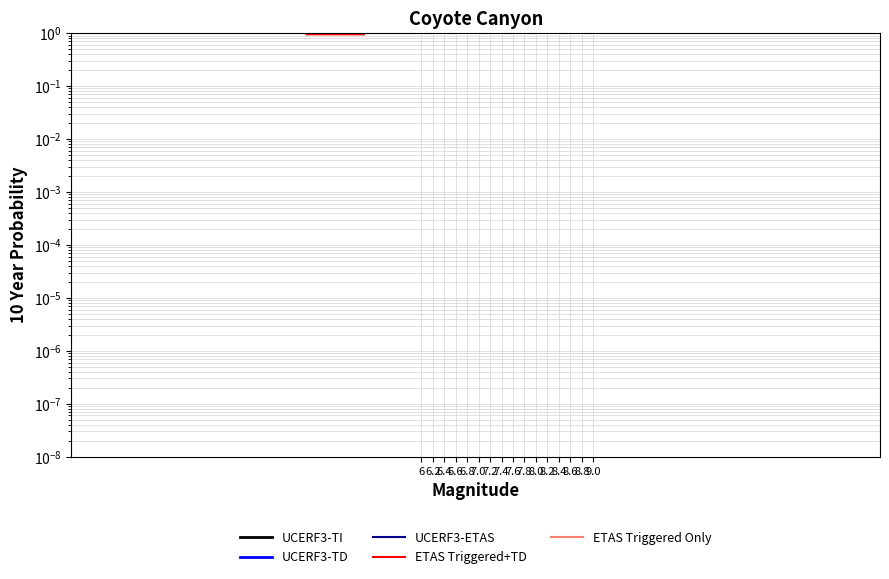

Is it true that ETAS Triggered Only equals 4.6 at 6.4?

False